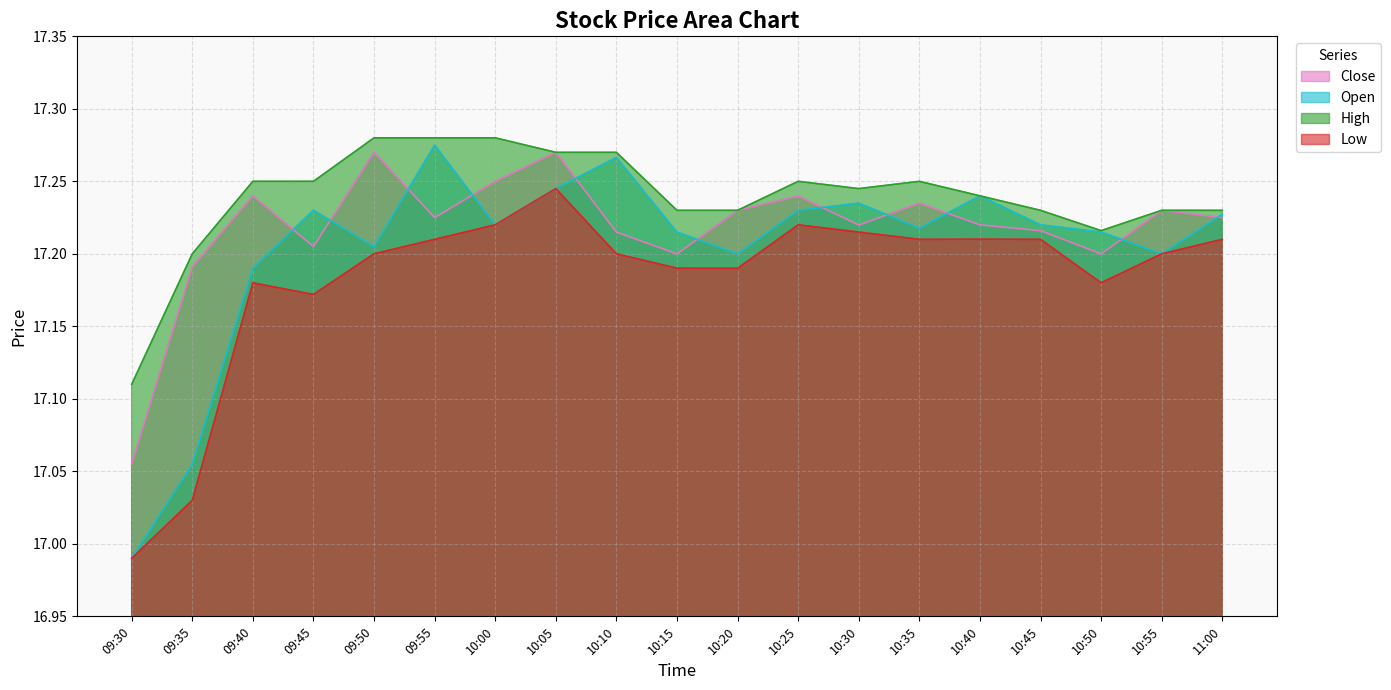

What is the average value of the Open series?

17.2